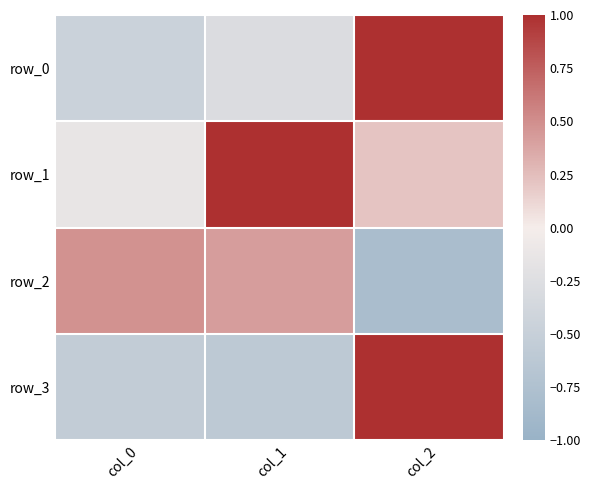

How many categories are shown in the chart?

3